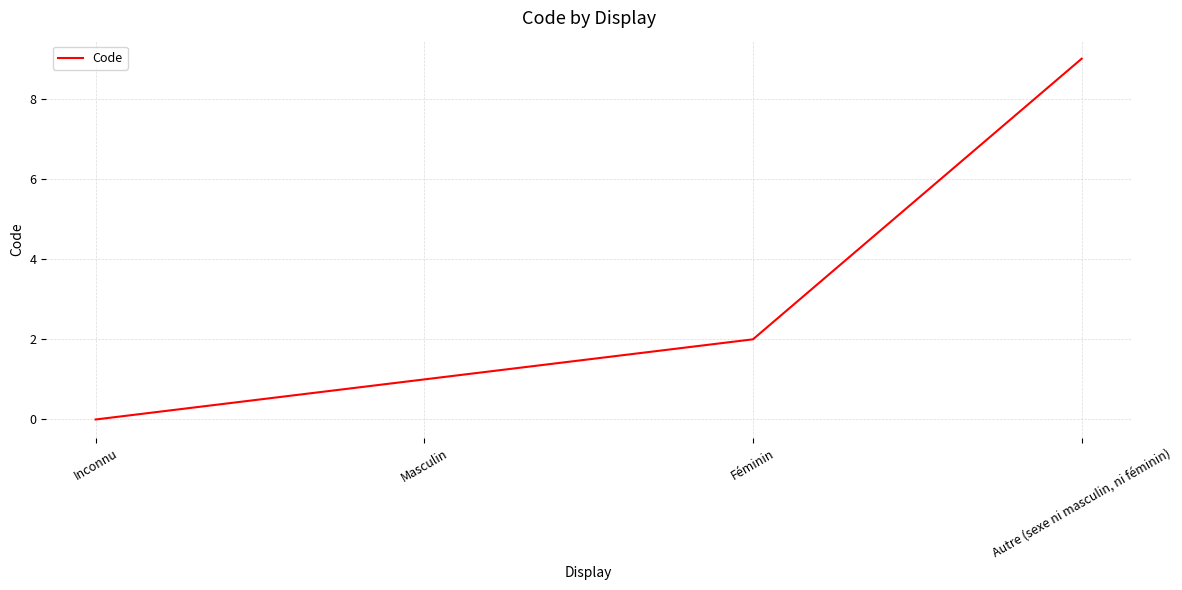

How many values are above zero?

3